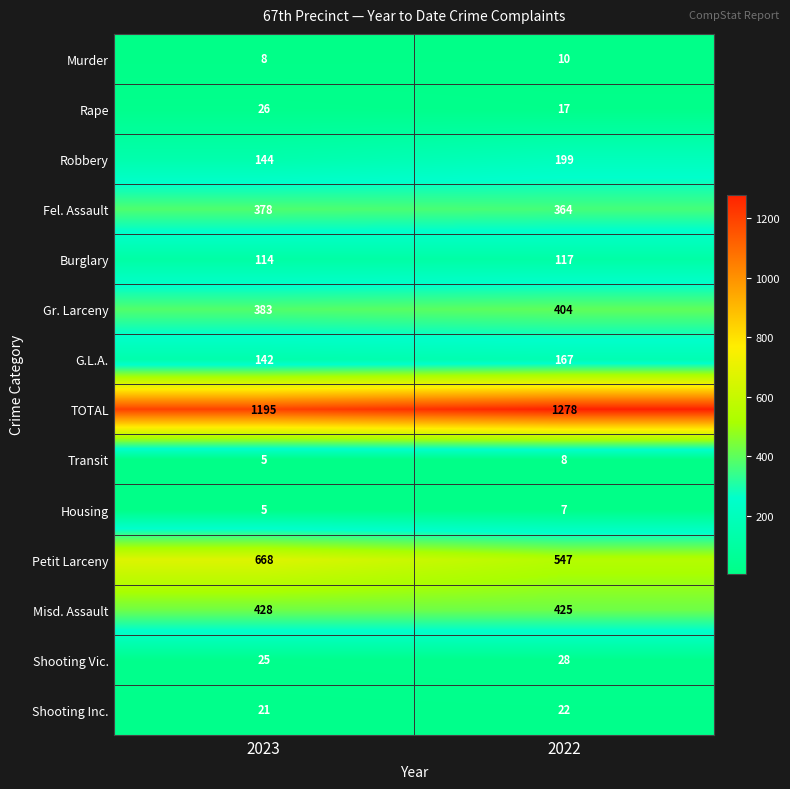

Where is Petit Larceny nearest to the value 607?

2022